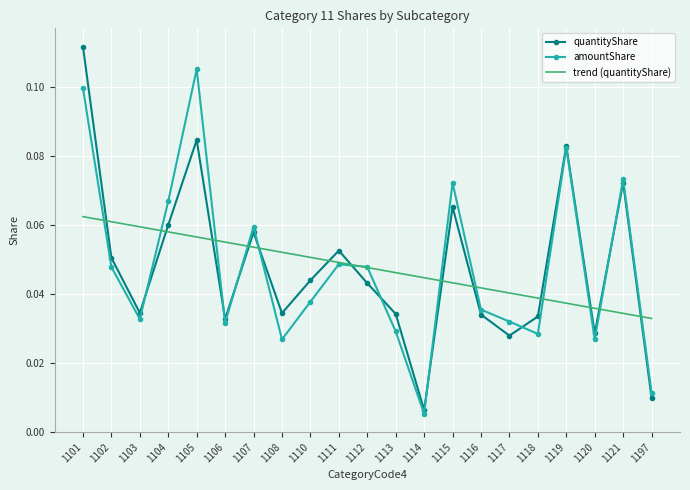

Rank the series by their maximum value, from lowest to highest.

trend (quantityShare), amountShare, quantityShare